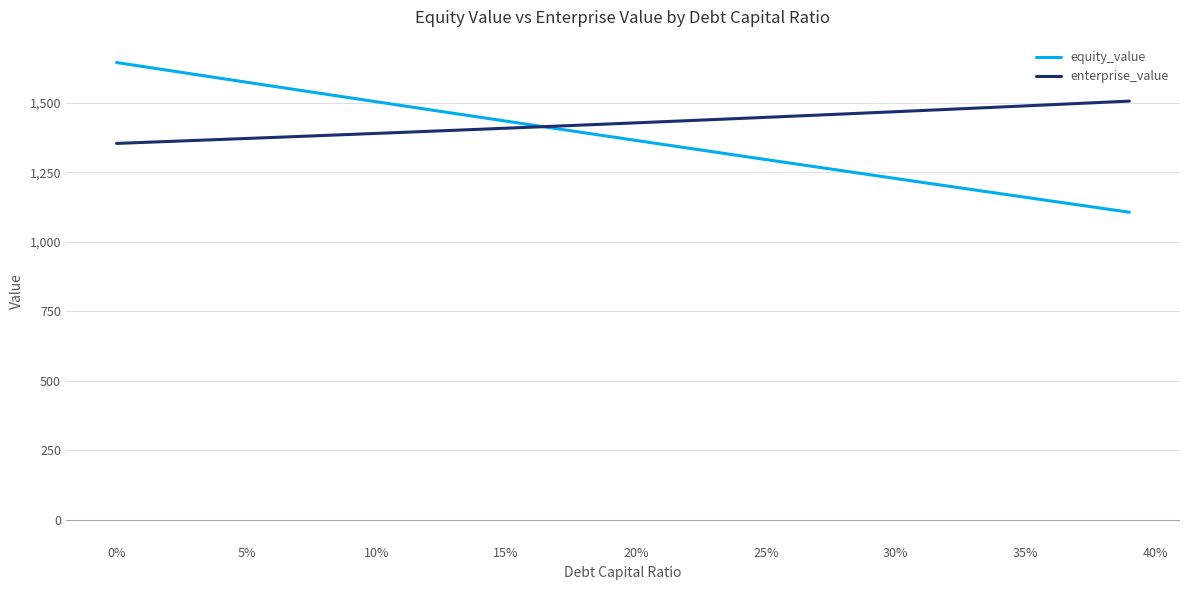

Which series has the widest spread of values?

equity_value